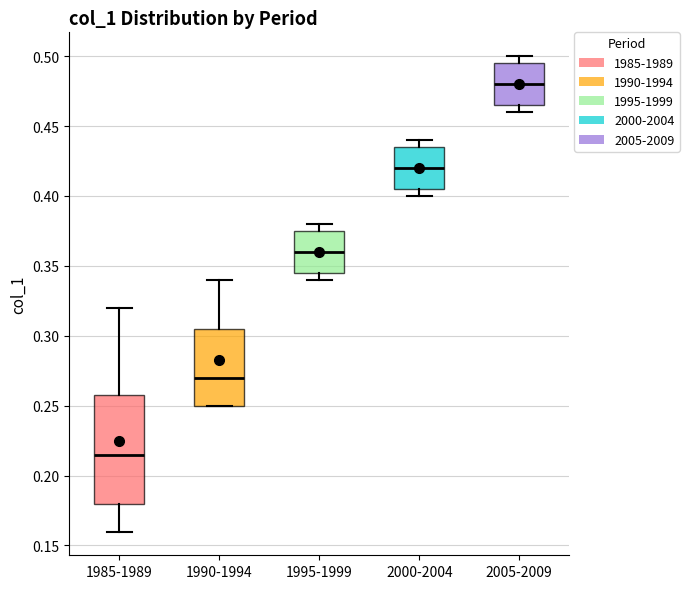

Reading left to right, read every box against the y-axis: the position of its median line, the range the box covers, and the ends of its whiskers. The values are not printed on the chart, so give them approximately, as read against the axis.

1985-1989: median 0.215, box 0.180 to 0.260, whiskers 0.160 to 0.320
1990-1994: median 0.270, box 0.250 to 0.305, whiskers 0.250 to 0.340
1995-1999: median 0.360, box 0.345 to 0.375, whiskers 0.340 to 0.380
2000-2004: median 0.420, box 0.405 to 0.435, whiskers 0.400 to 0.440
2005-2009: median 0.480, box 0.465 to 0.495, whiskers 0.460 to 0.500